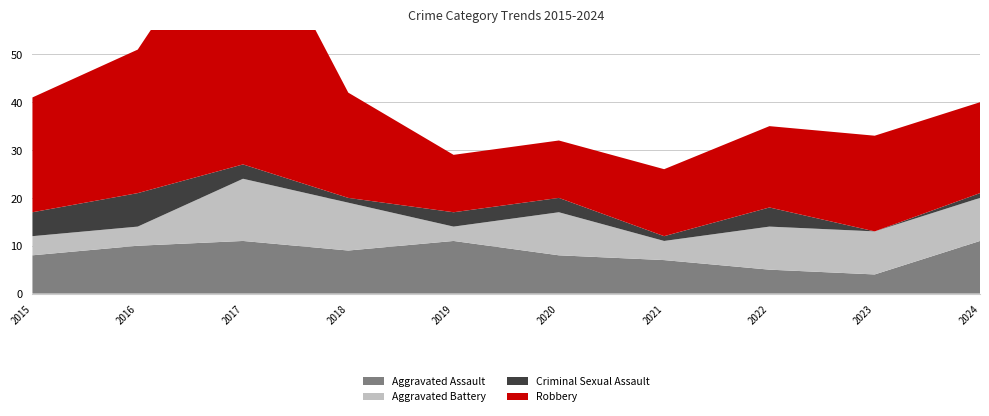

Reading right to left, list all the values displayed in this chart.

Aggravated Assault: 11	4	5	7	8	11	9	11	10	8
Aggravated Battery: 9	9	9	4	9	3	10	13	4	4
Criminal Sexual Assault: 1	0	4	1	3	3	1	3	7	5
Robbery: 19	20	17	14	12	12	22	57	30	24